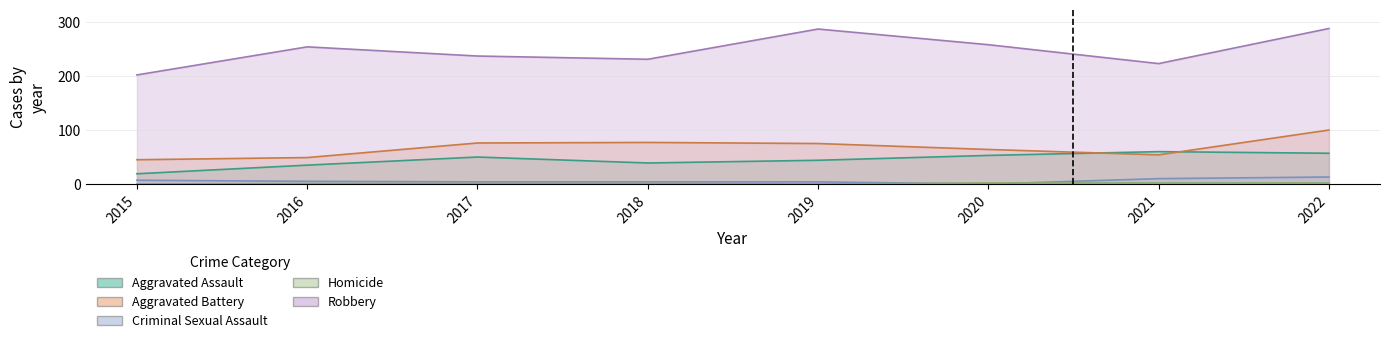

True or false: Homicide and Robbery intersect in this chart.

False